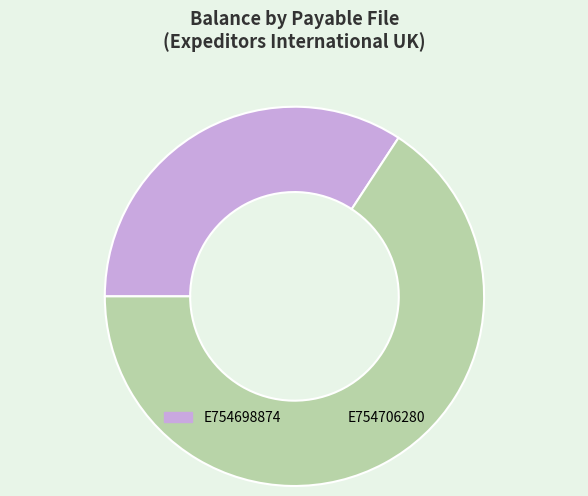

How many segments does this pie chart have?

2